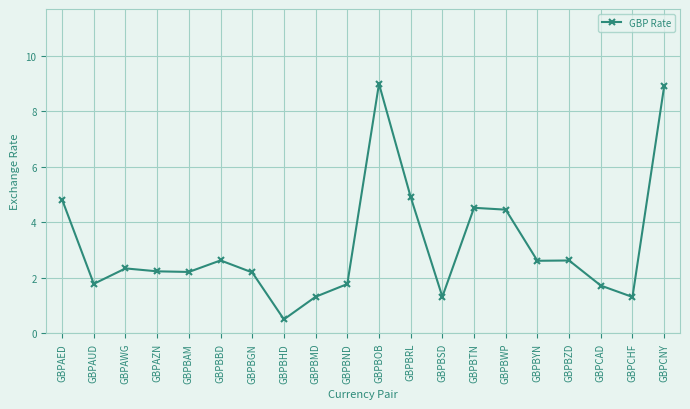

What is the maximum value shown in the chart?

9.0